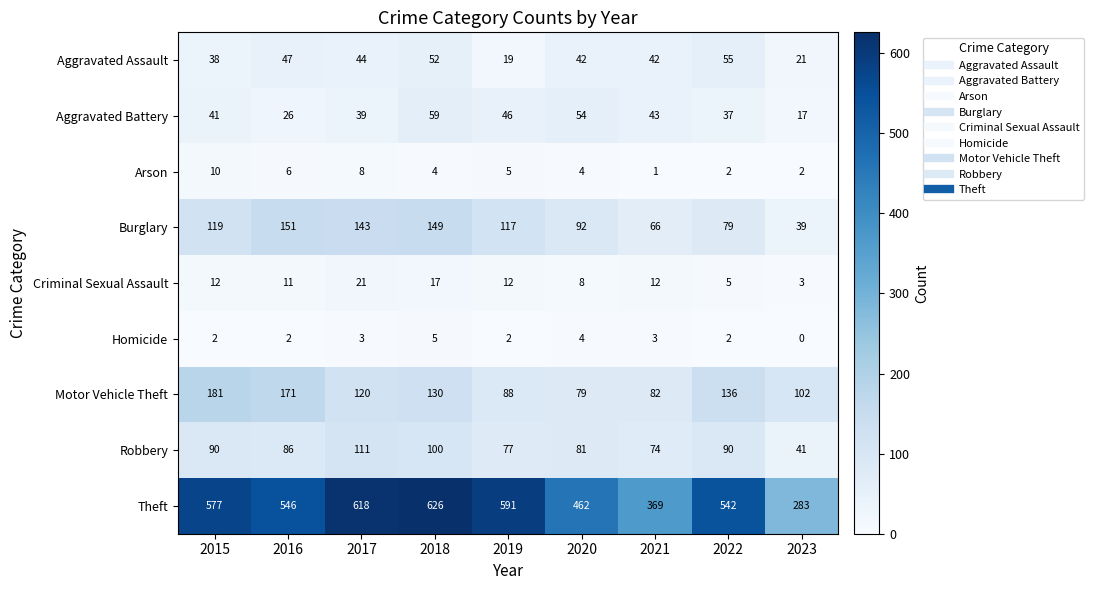

Which series has the largest total across all categories?

Theft